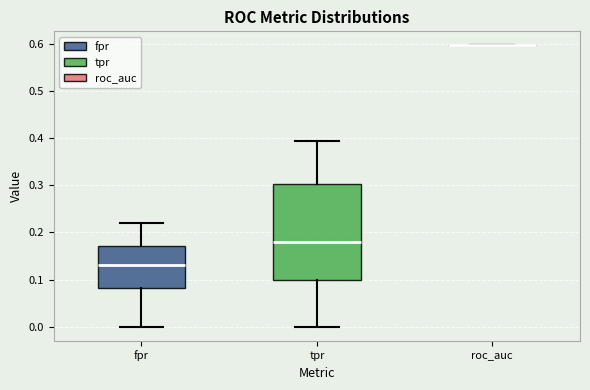

Which box is the tallest, from its lower edge to its upper edge?

tpr